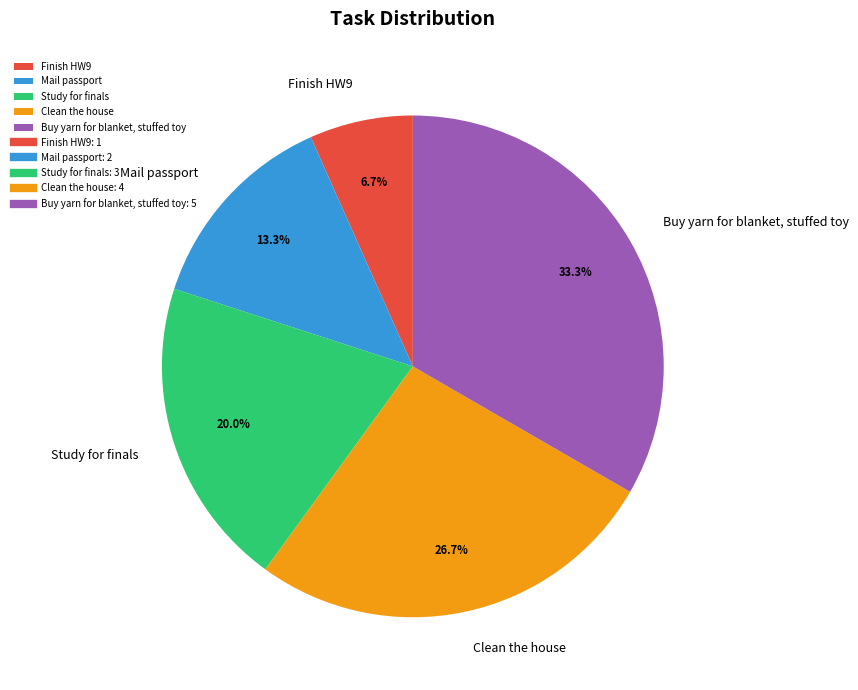

To the nearest percent, what is the average slice percentage?

20%